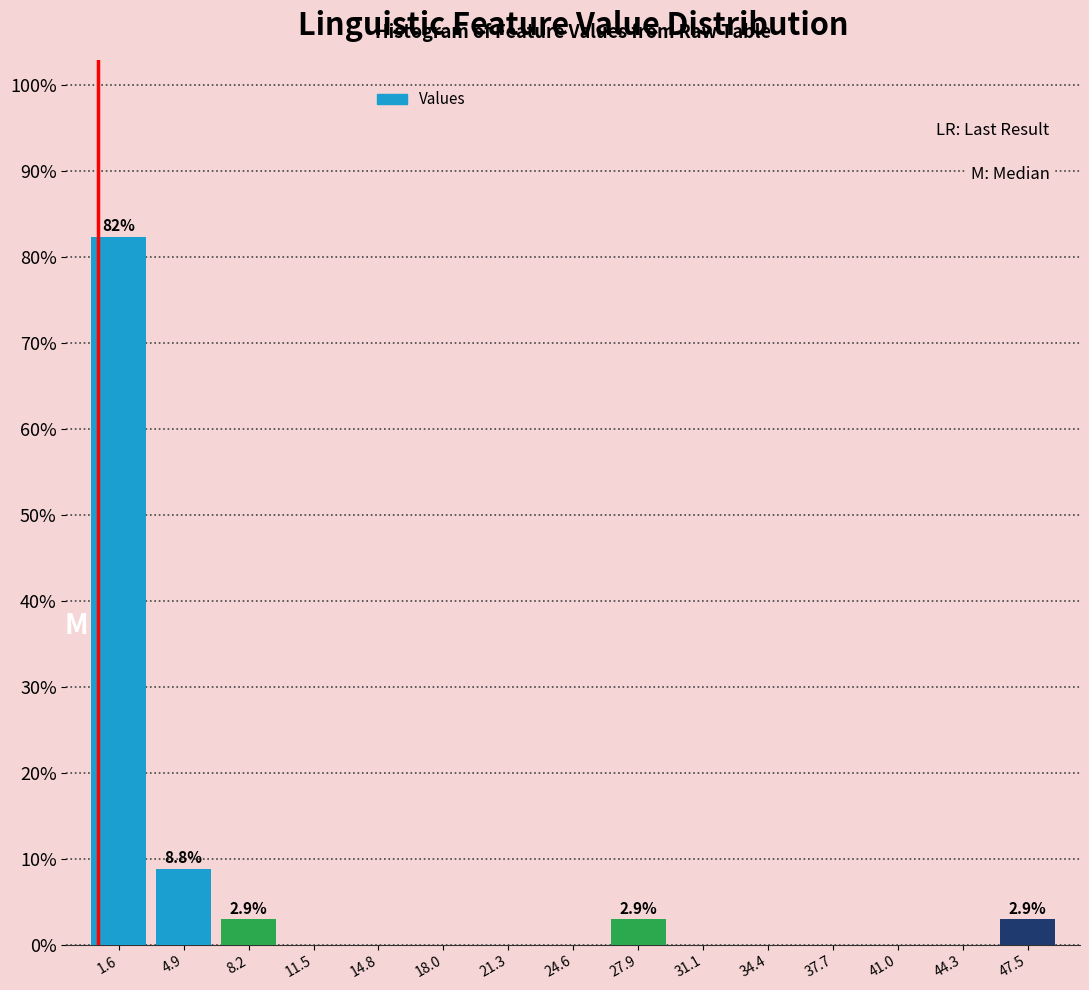

Which range on the x-axis has the tallest bar?

0.0 to 3.5